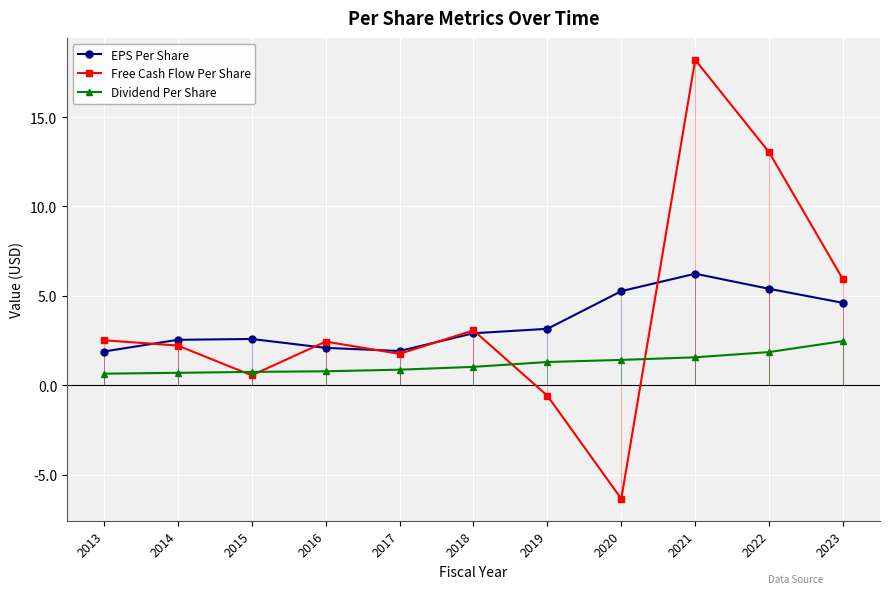

True or false: EPS Per Share has a value of 1.9 at 2020.

False